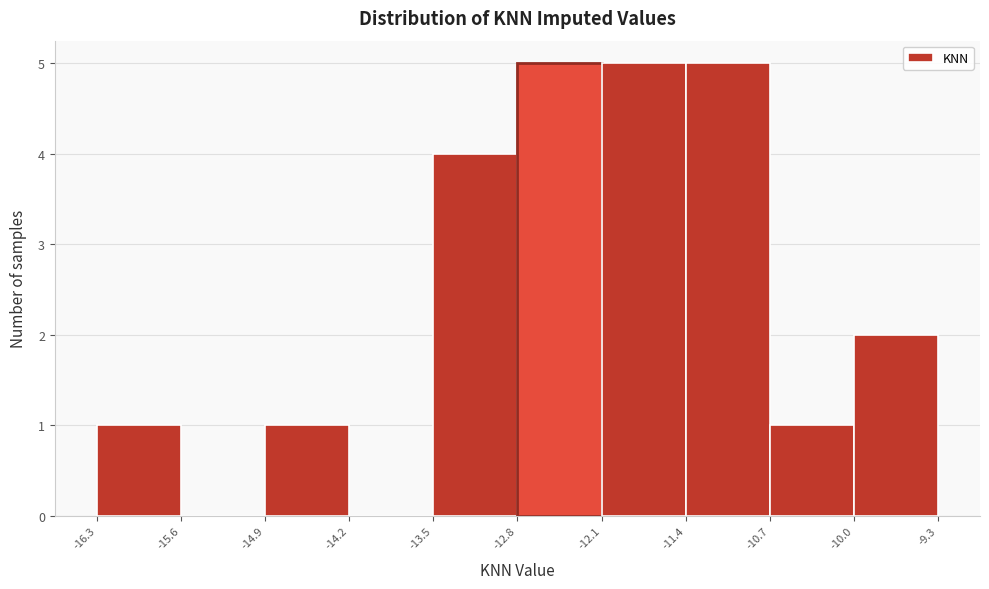

Reading left to right, transcribe this chart: for each bar, give the range it covers on the x-axis and its height. The values are not printed on the chart, so give them approximately, as read against the axis.

-16.3 to -15.6: 1
-15.6 to -14.9: 0
-14.9 to -14.2: 1
-14.2 to -13.5: 0
-13.5 to -12.8: 4
-12.8 to -12.1: 5
-12.1 to -11.4: 5
-11.4 to -10.7: 5
-10.7 to -10.0: 1
-10.0 to -9.3: 2